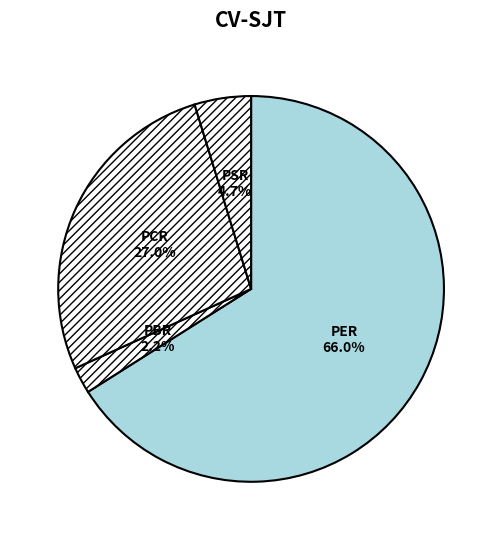

The PSR slice represents 5% of the pie. True or false?

True